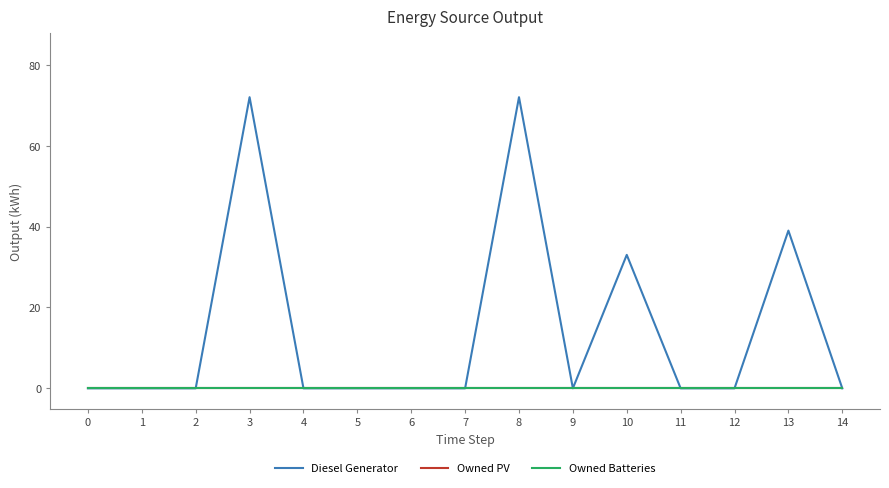

Does the chart display data point markers on the line(s)?

No